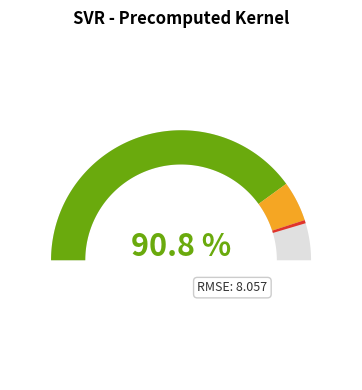

True or false: RMSE accounts for 90% of the total.

True